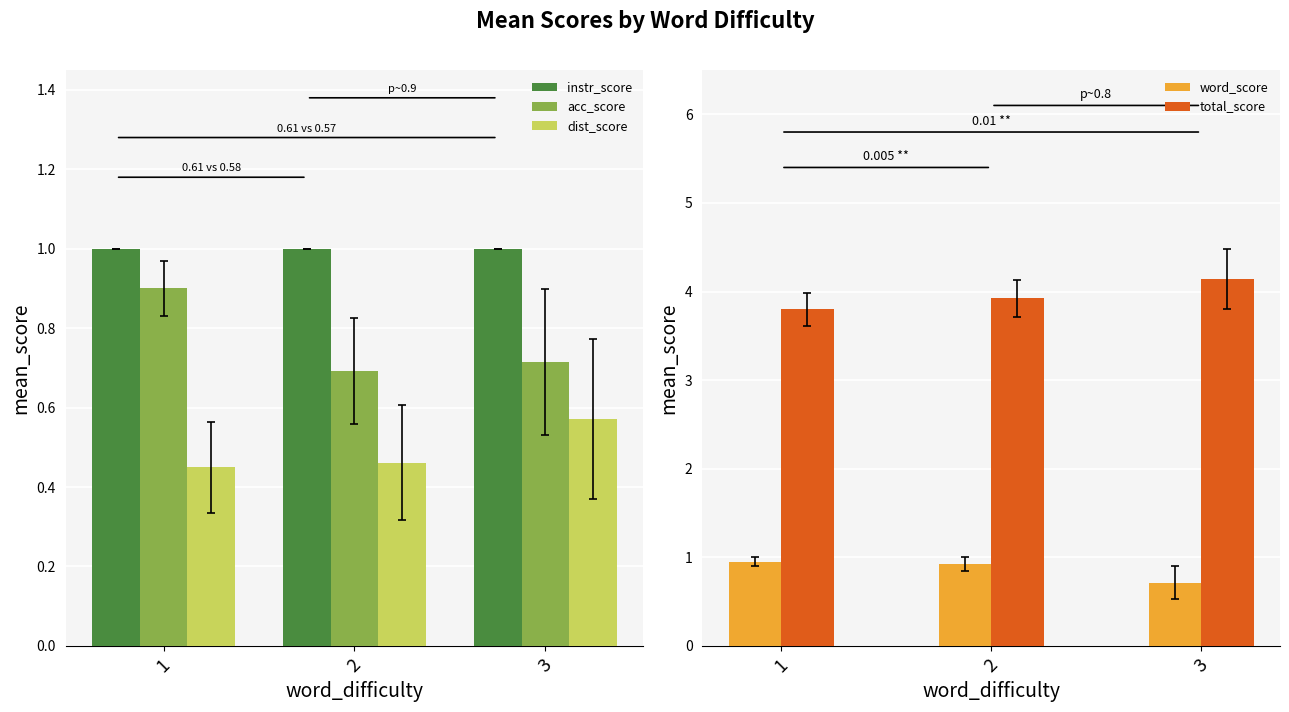

What is the spread (max minus min) of values at 3?

3.6